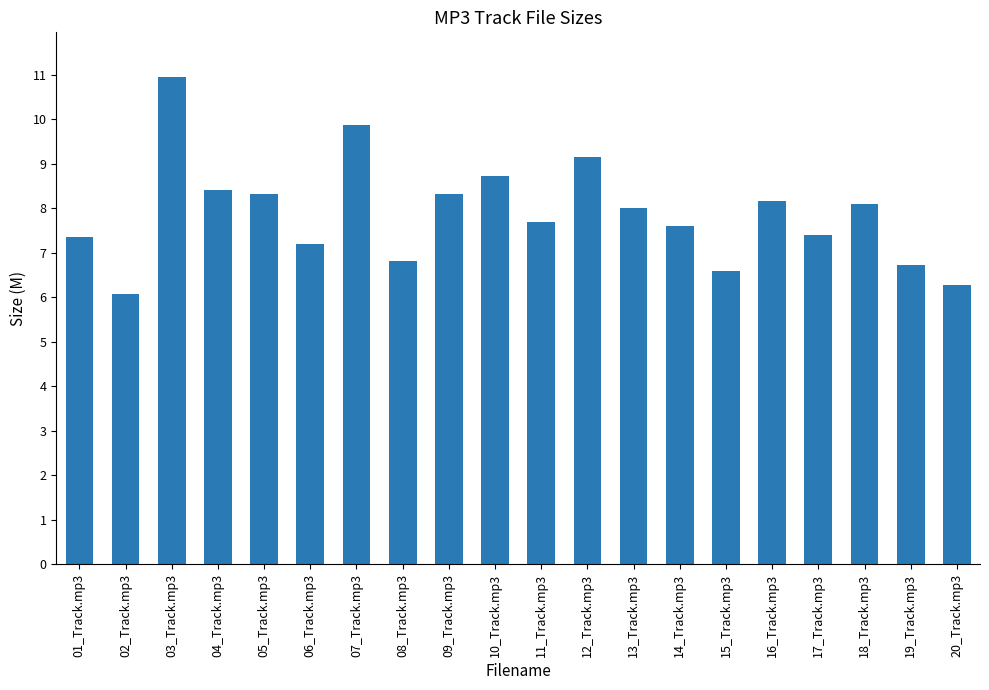

How many values are below 8?

10